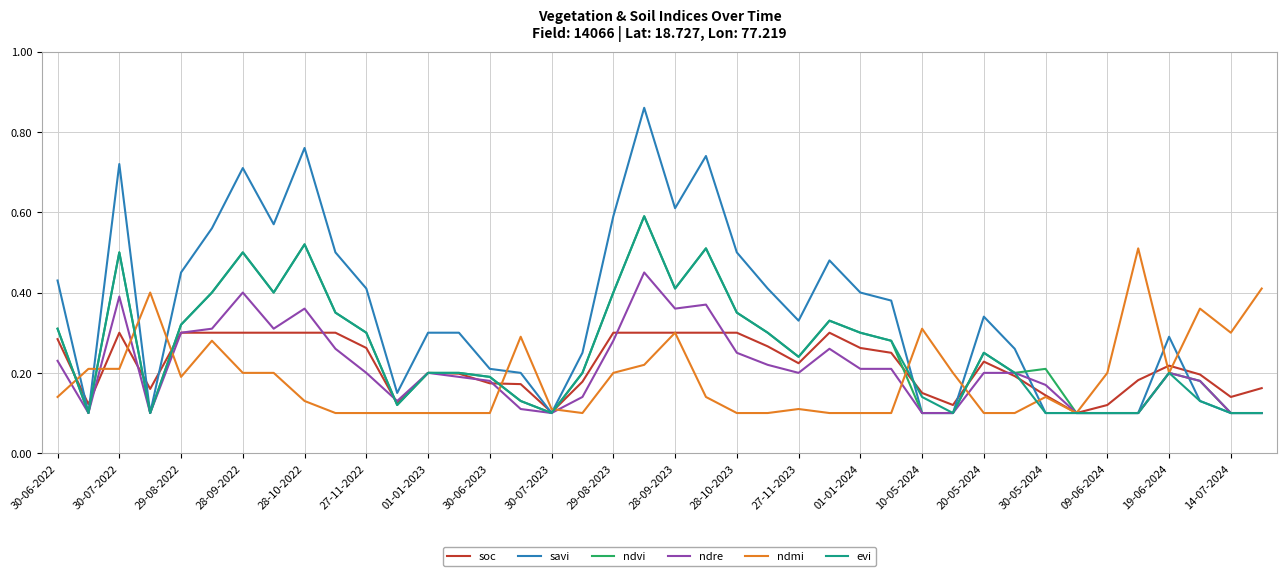

Which series has the widest spread of values?

savi